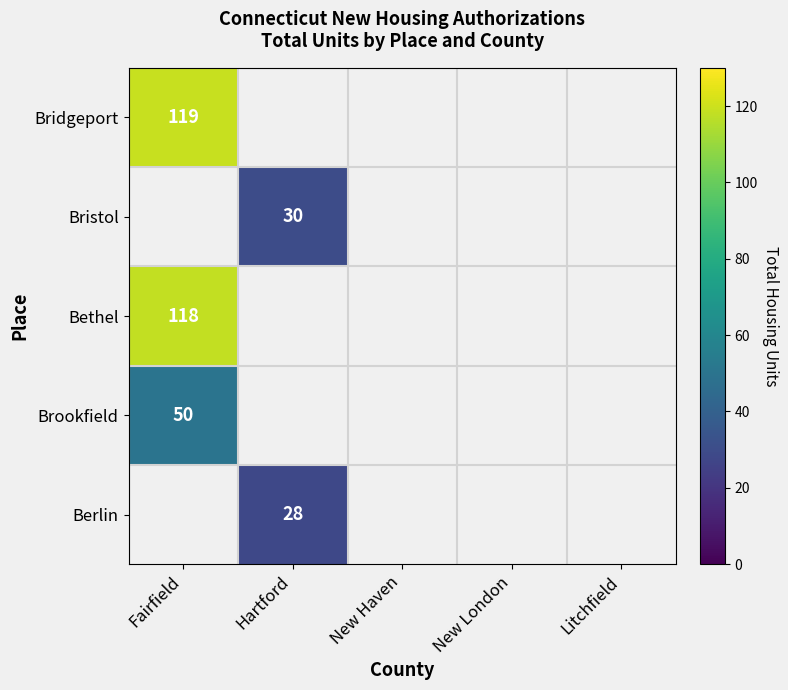

The Bridgeport series shows 51 at Fairfield. True or false?

False